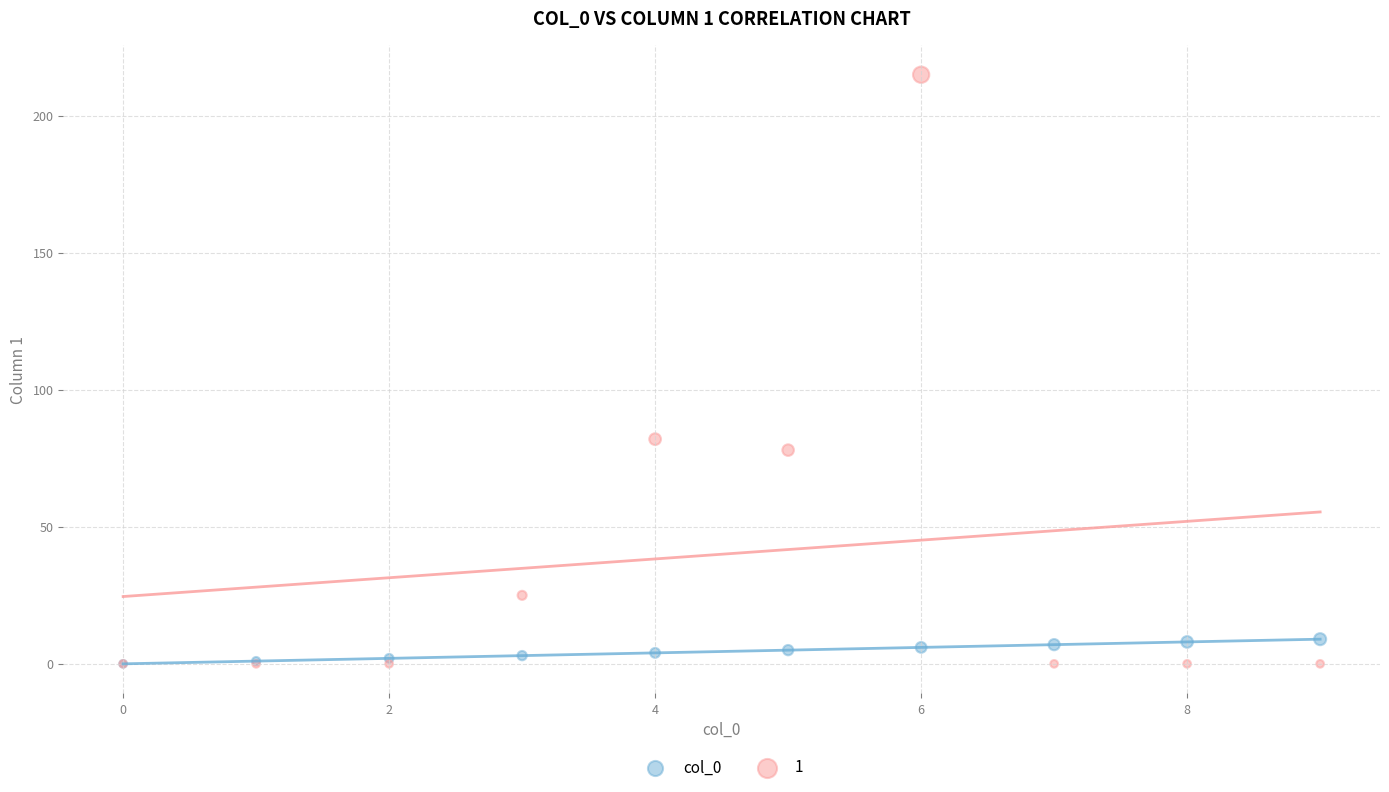

Across all series, what Y value is closest to 107?

82